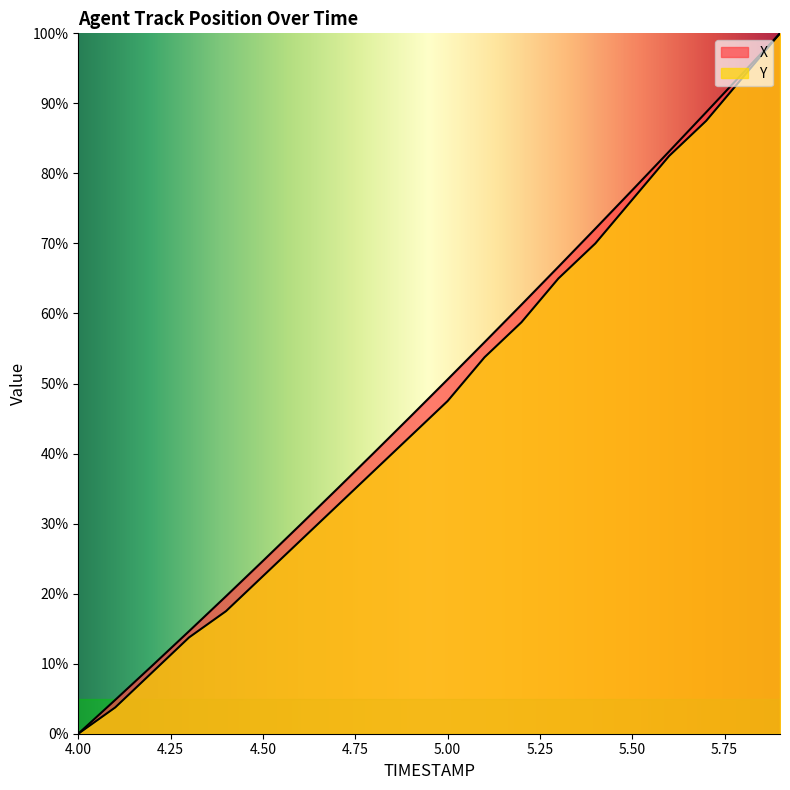

Rank the series by their maximum value, from lowest to highest.

X, Y